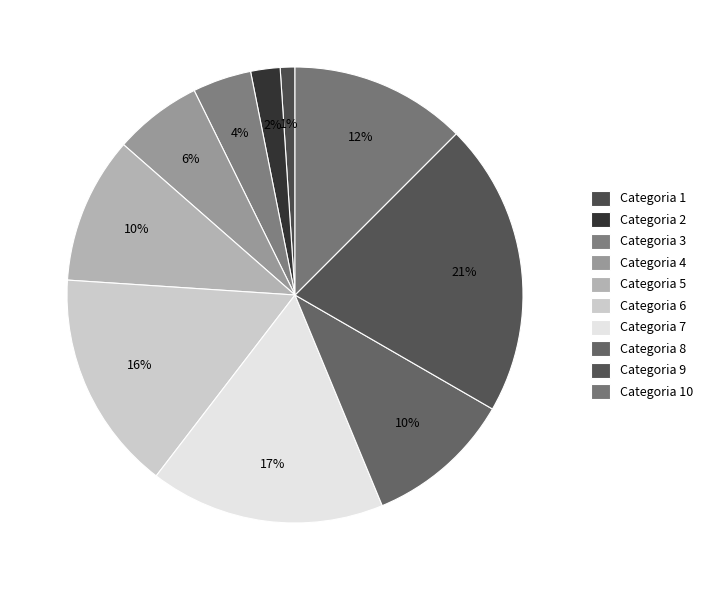

Rank the categories by value from highest to lowest.

Categoria 9, Categoria 7, Categoria 6, Categoria 10, Categoria 5, Categoria 8, Categoria 4, Categoria 3, Categoria 2, Categoria 1